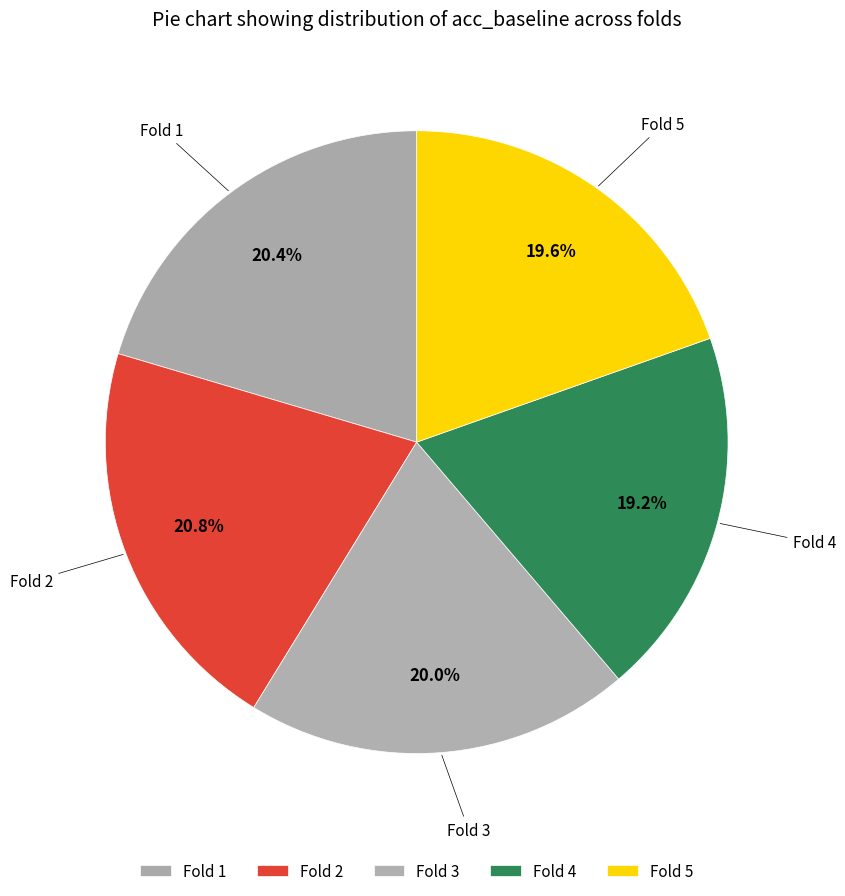

How many segments does this pie chart have?

5